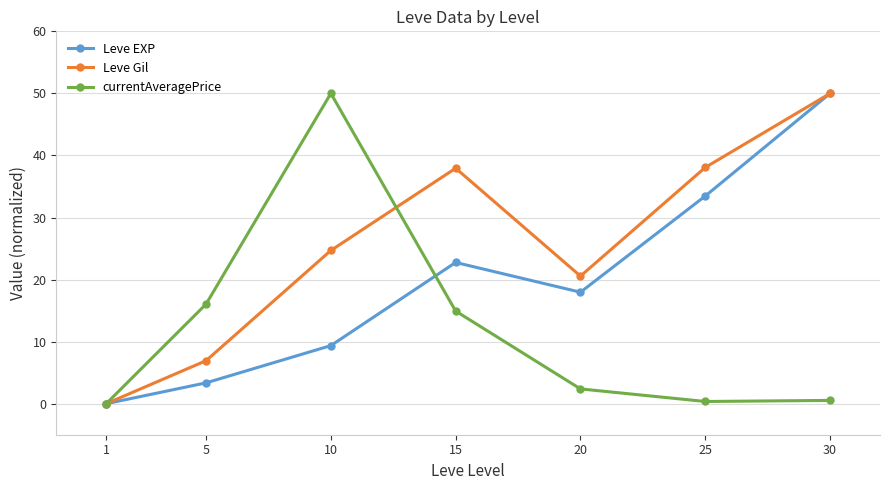

What are all the series names shown in the legend?

Leve EXP, Leve Gil, currentAveragePrice